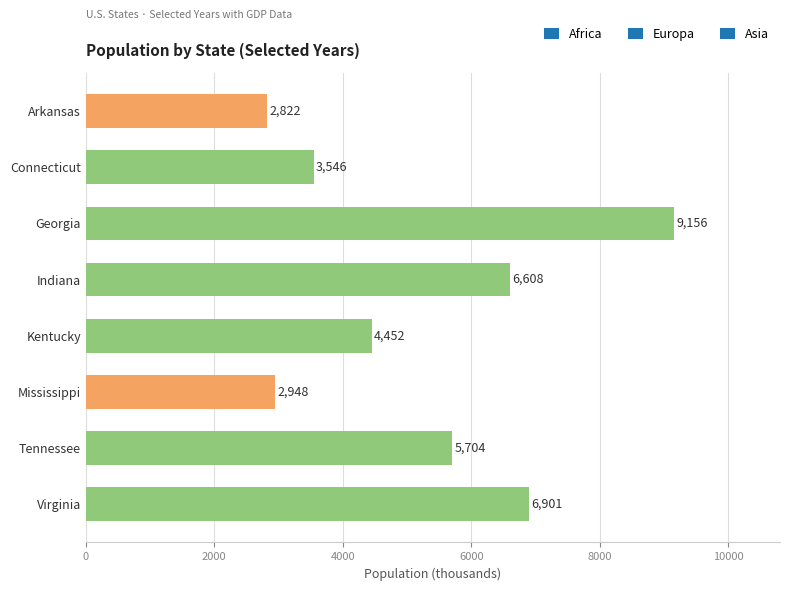

Rank the categories by value from lowest to highest.

Arkansas, Mississippi, Connecticut, Kentucky, Tennessee, Indiana, Virginia, Georgia